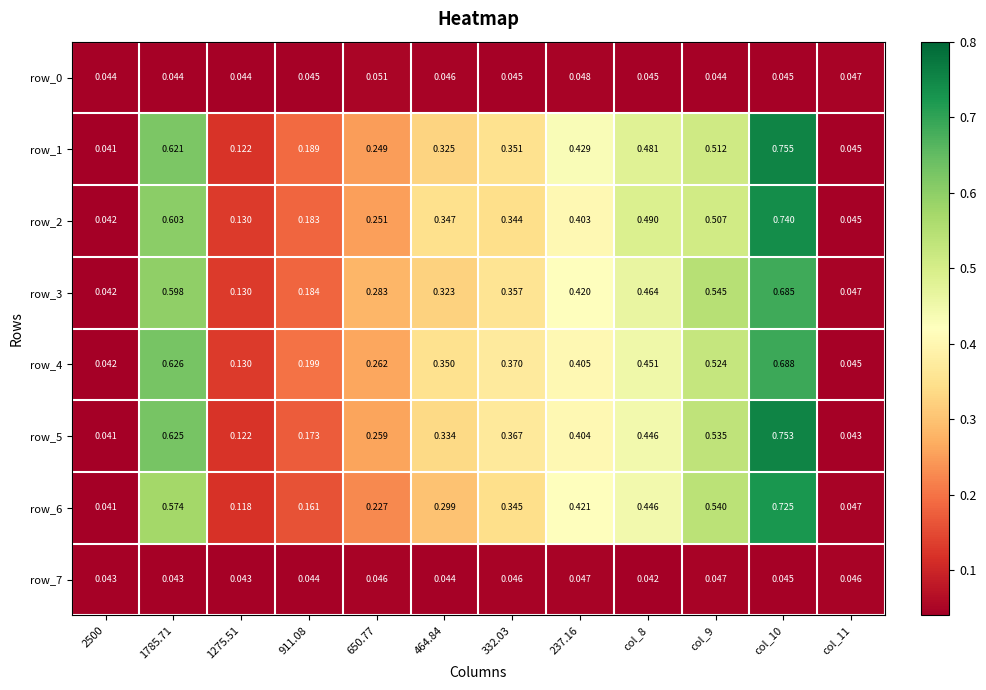

Is the value of row_1 at 650.77 greater than the value of row_7 at col_9?

Yes